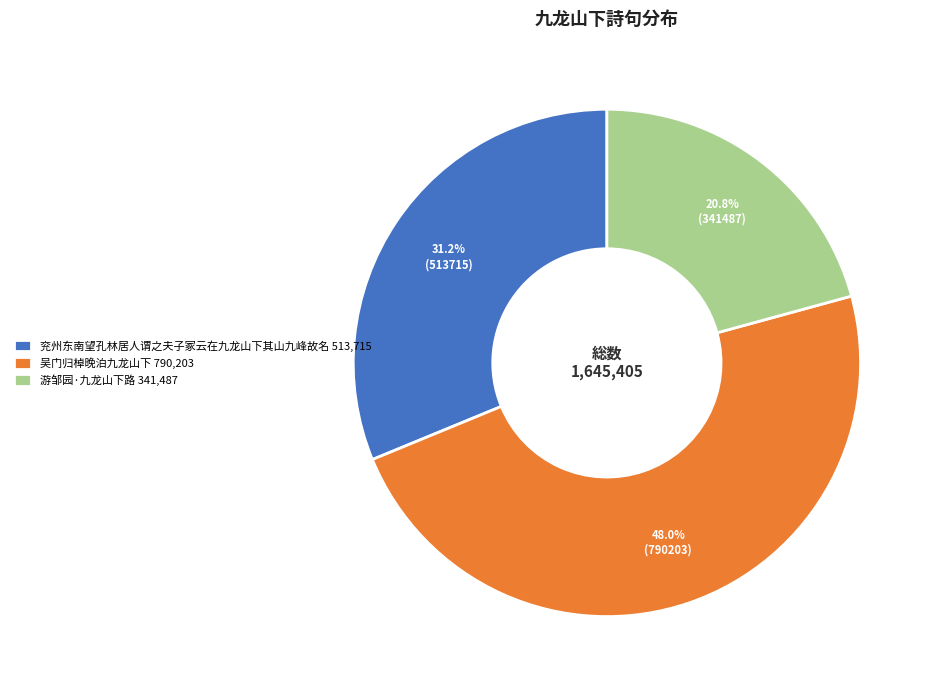

Between 吴门归棹晚泊九龙山下 790,203 and 游邹园·九龙山下路 341,487, which is larger?

吴门归棹晚泊九龙山下 790,203